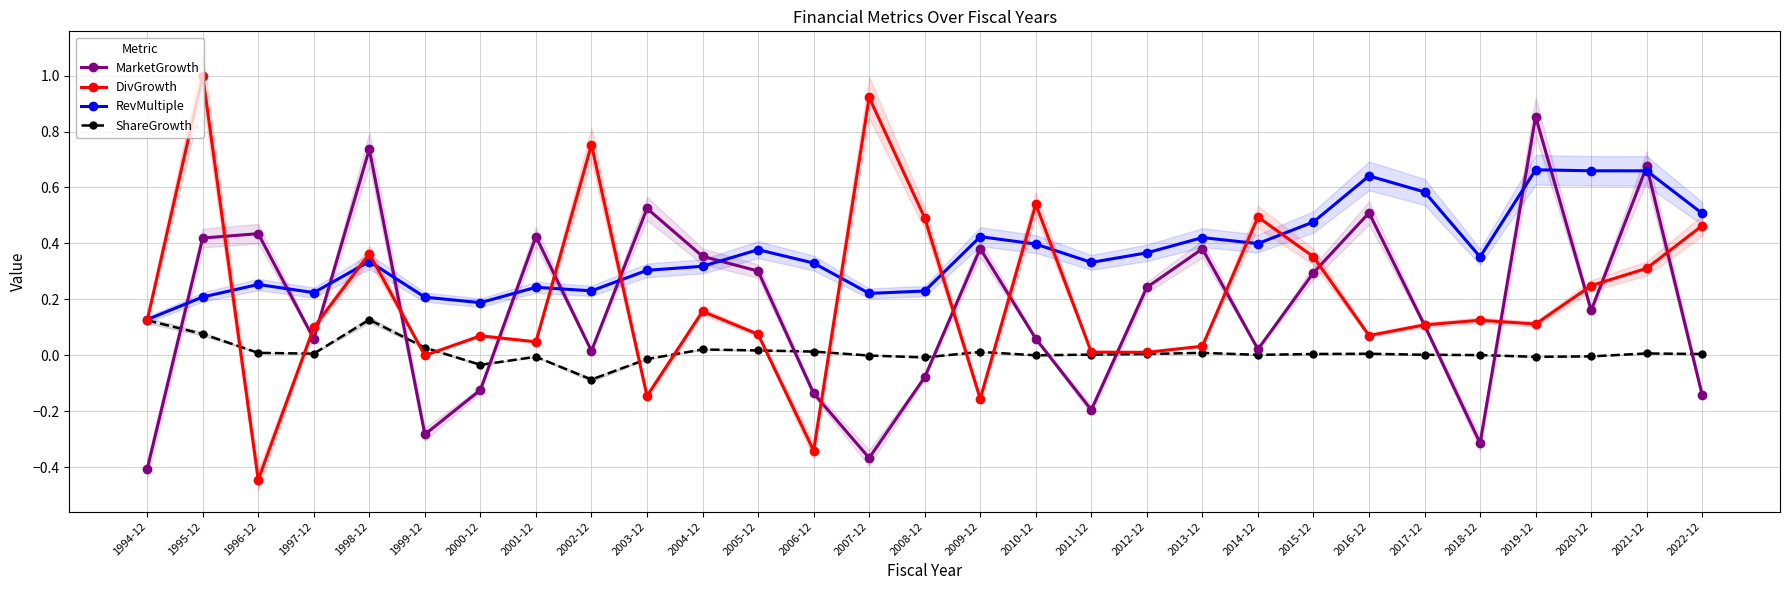

At 2018-12, list the series in order from largest to smallest.

RevMultiple, DivGrowth, ShareGrowth, MarketGrowth